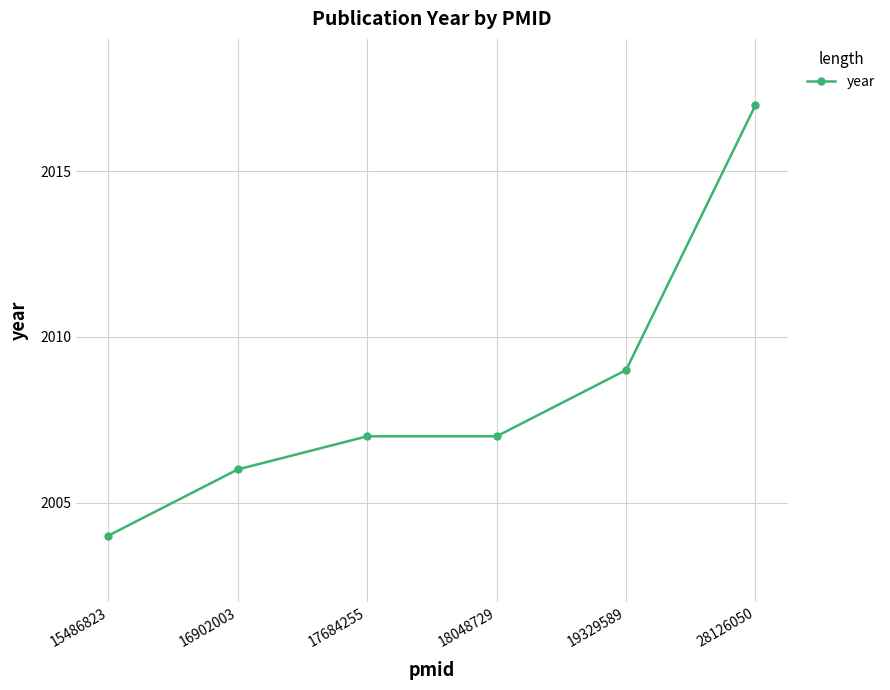

True or false: the data has more than 1 interior local peaks.

False